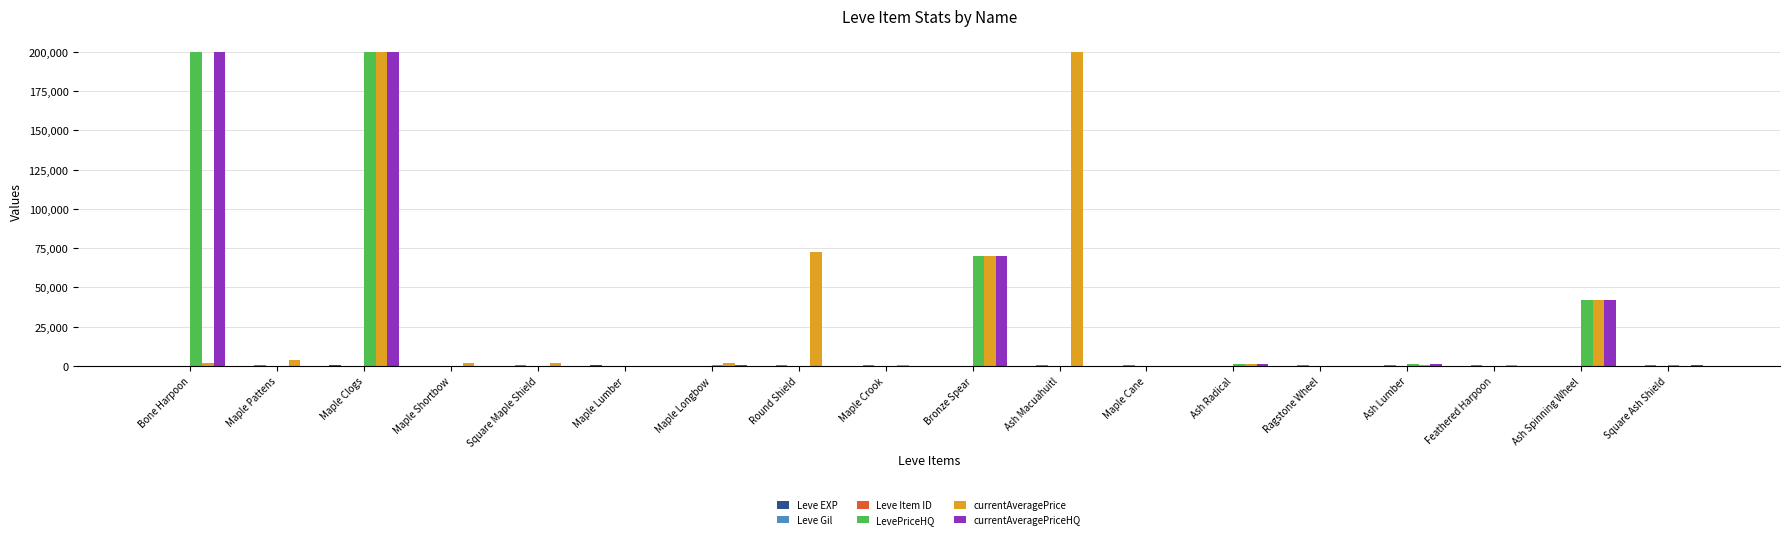

How many data points does each series have?

18